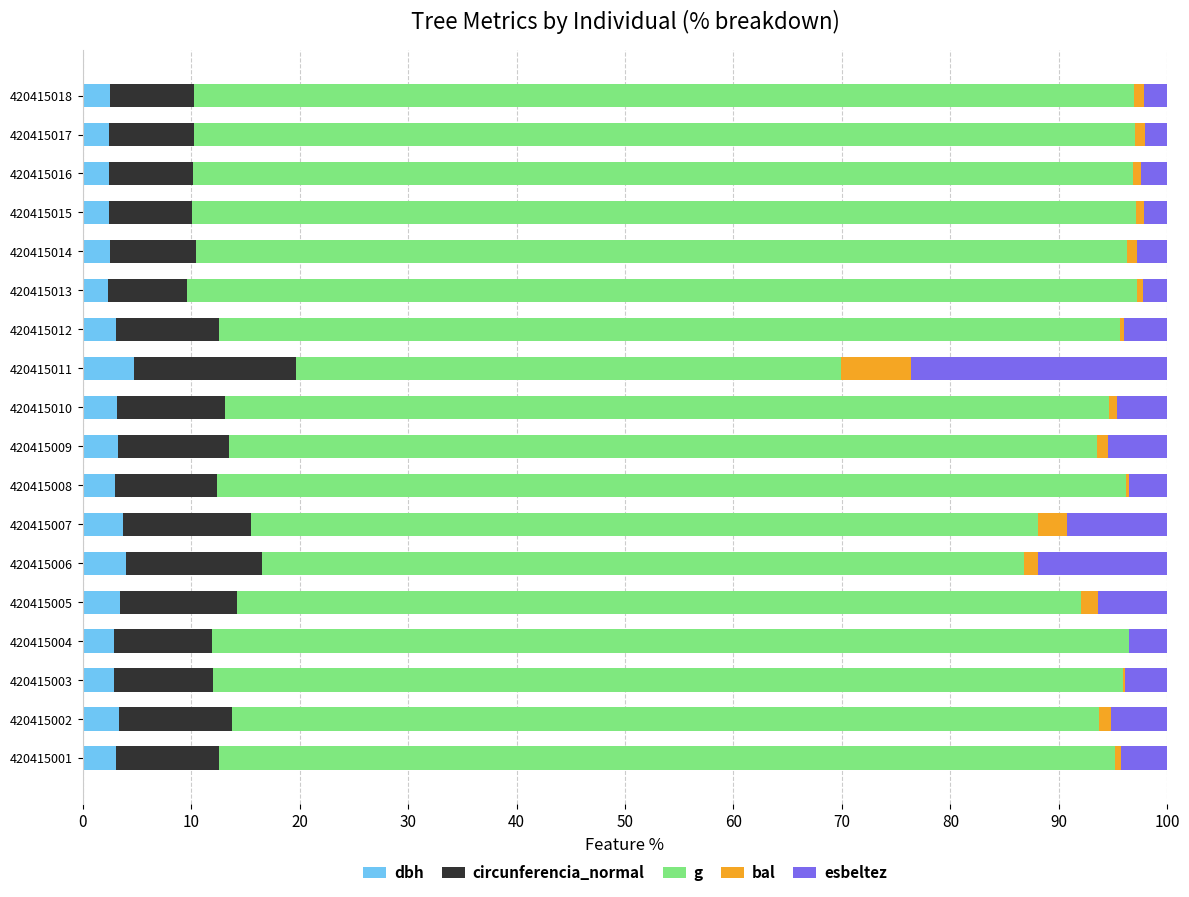

How many series are shown in this chart?

5